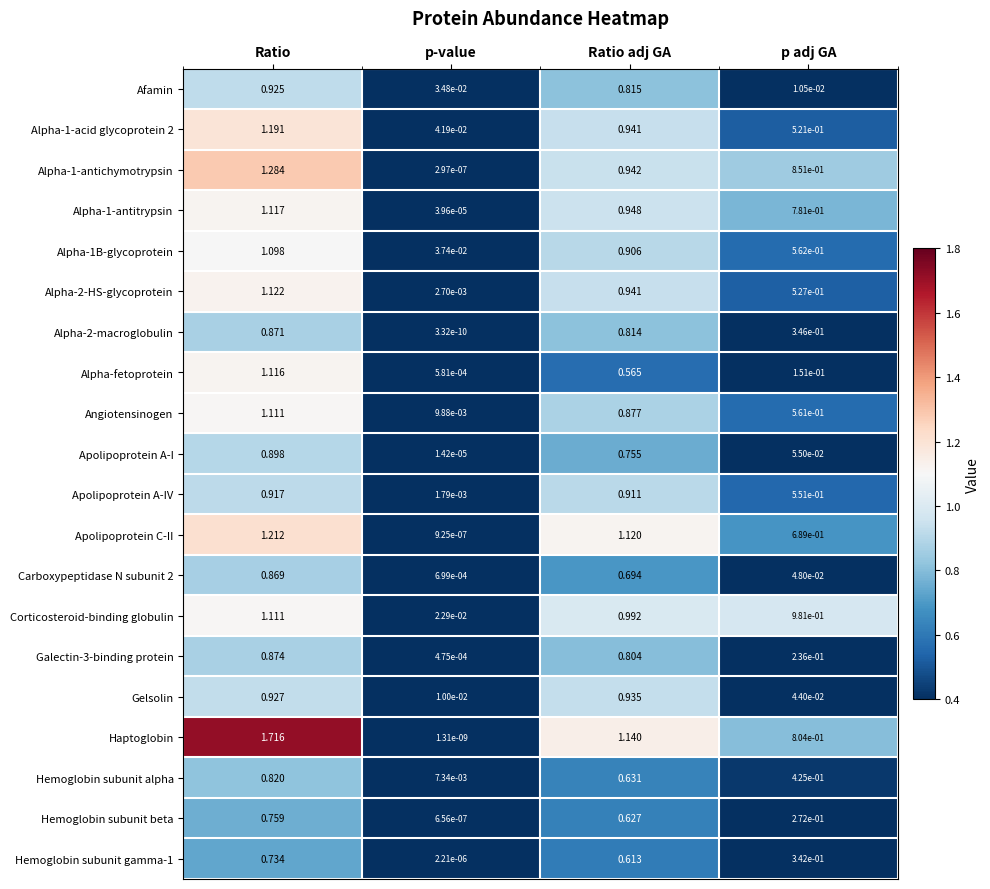

Is the value of Alpha-1-antichymotrypsin at Ratio adj GA greater than the value of Galectin-3-binding protein at p-value?

Yes